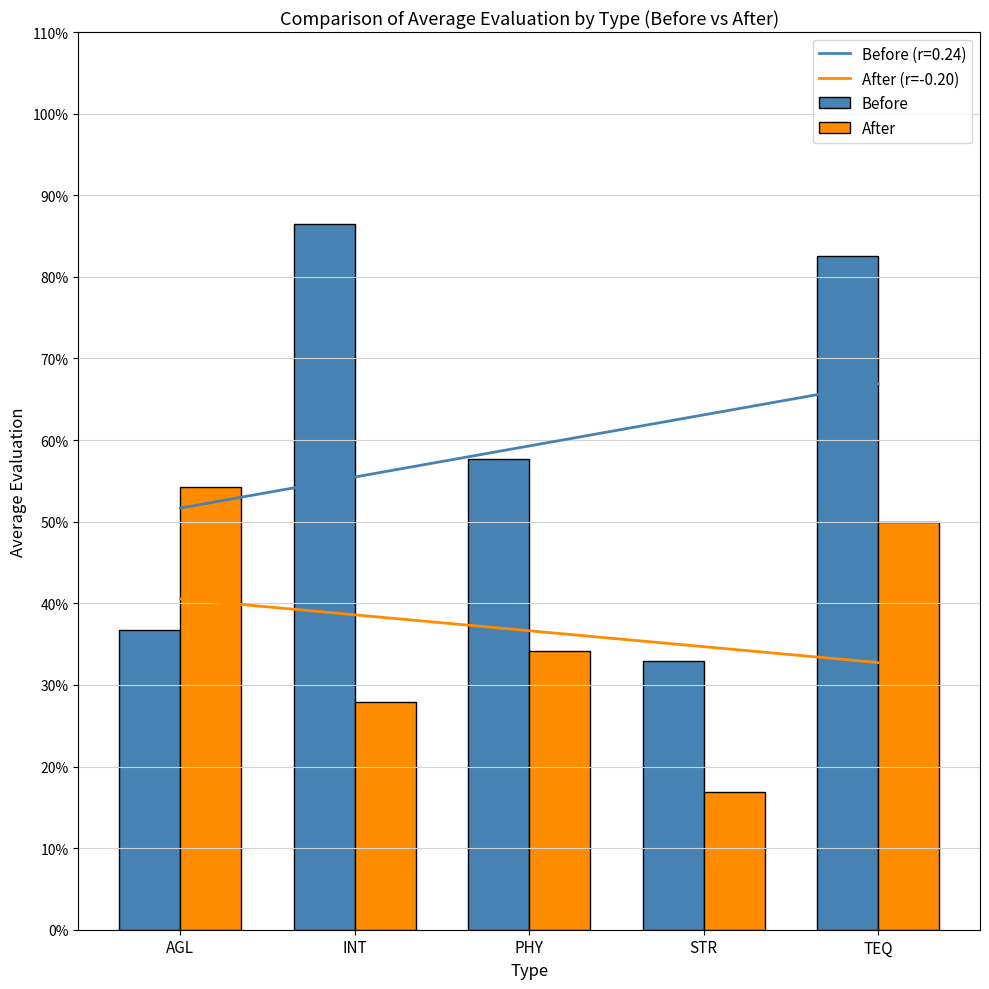

What is the spread (max minus min) of values at TEQ?

49.8